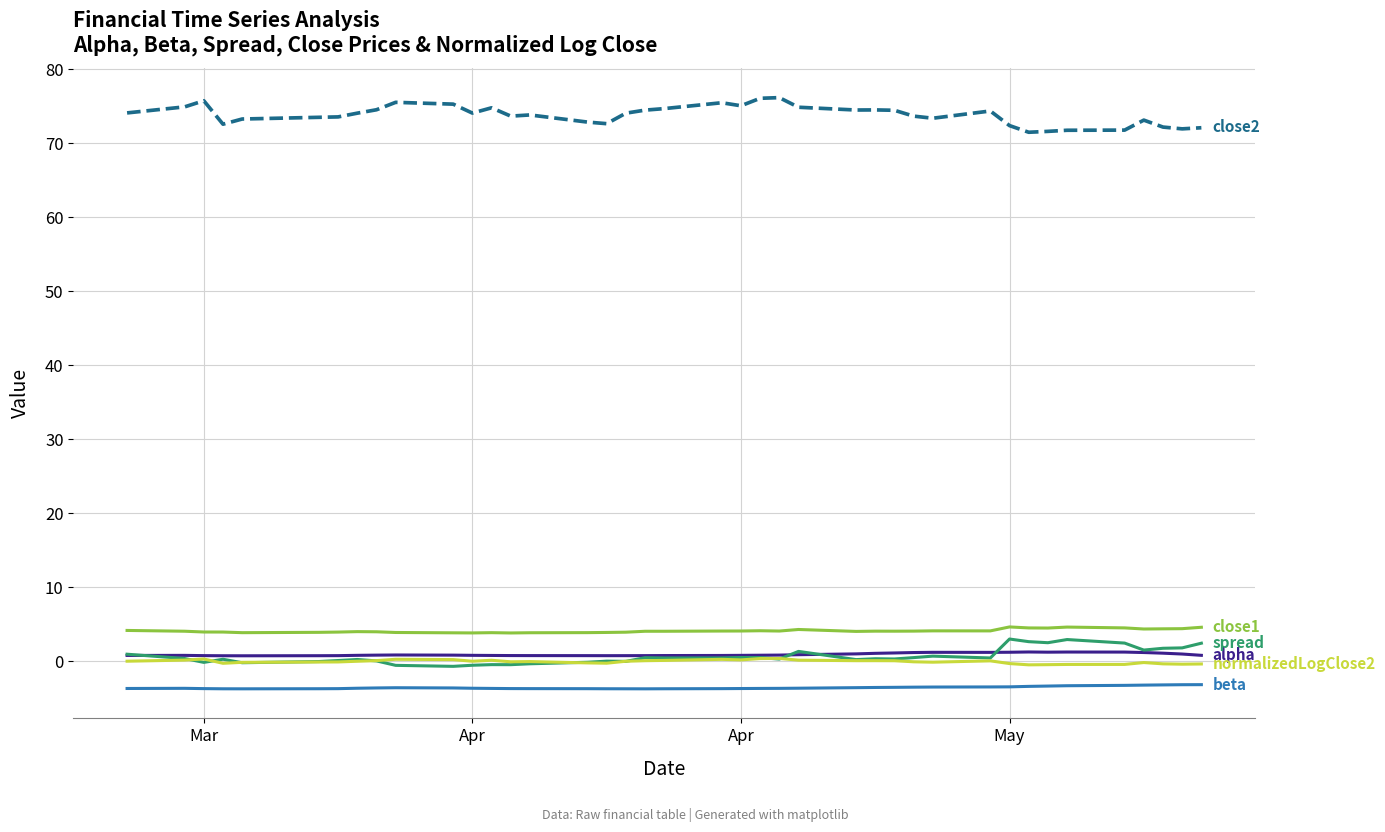

Does the chart have visible grid lines?

Yes